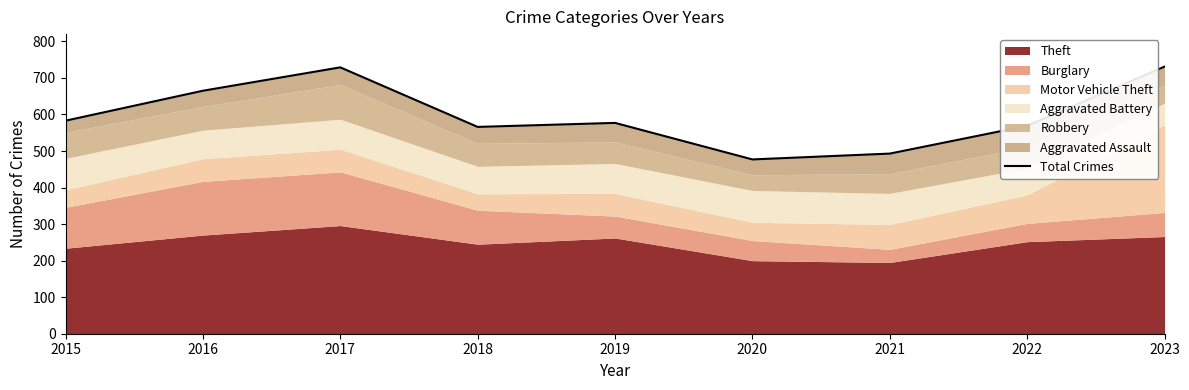

List the labels in order of value, smallest first.

2020, 2021, 2018, 2022, 2019, 2015, 2016, 2017, 2023